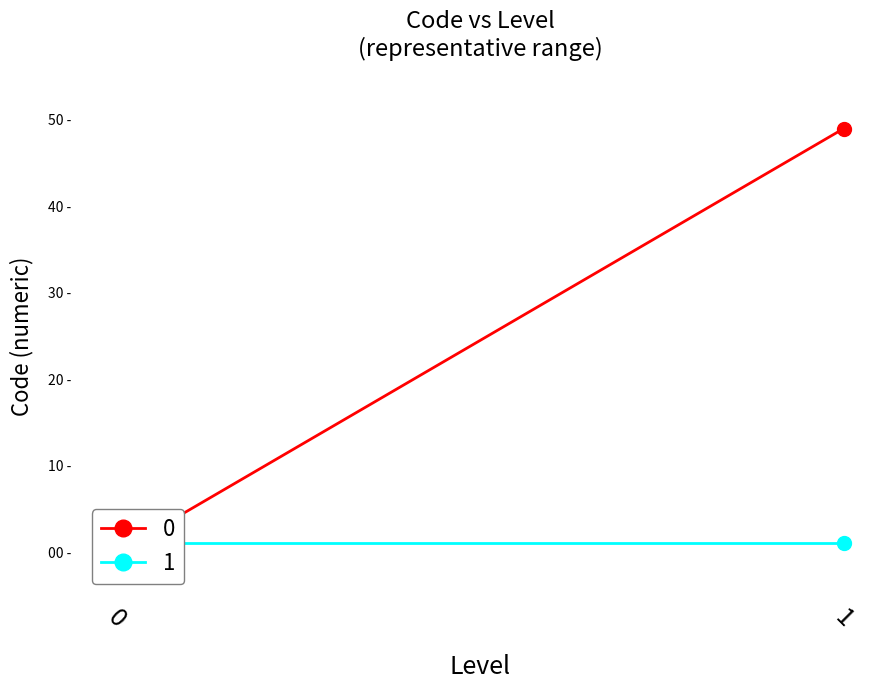

True or false: 1 has a value of 1 at 1.

False